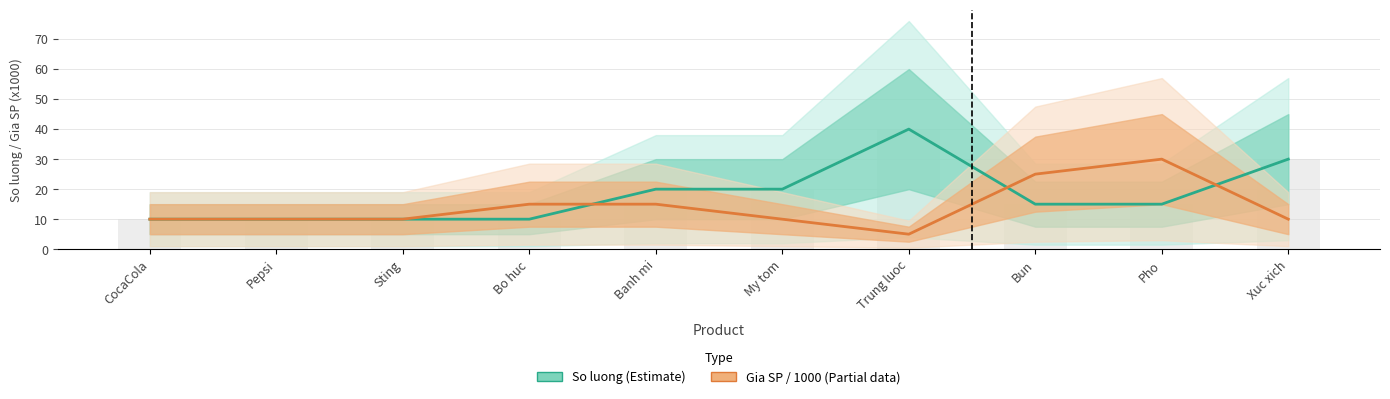

List the series in order of their peak value, highest first.

So luong (Estimate), Gia SP (x1000 VND, Partial)